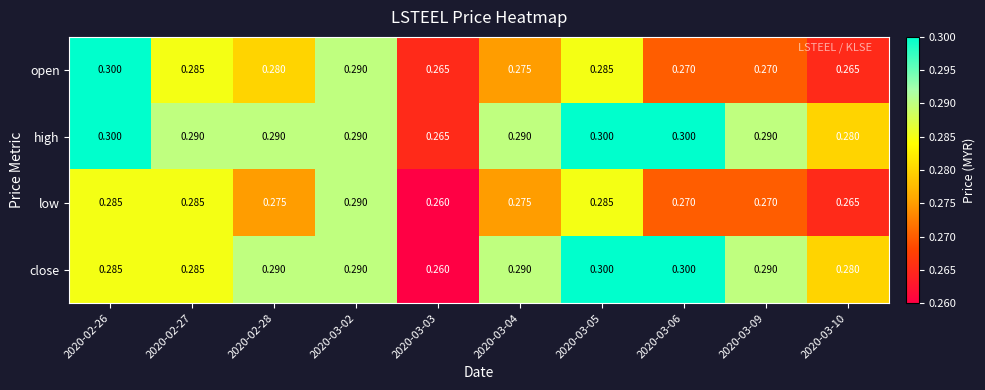

Rank the series by their average value, from lowest to highest.

low, open, close, high